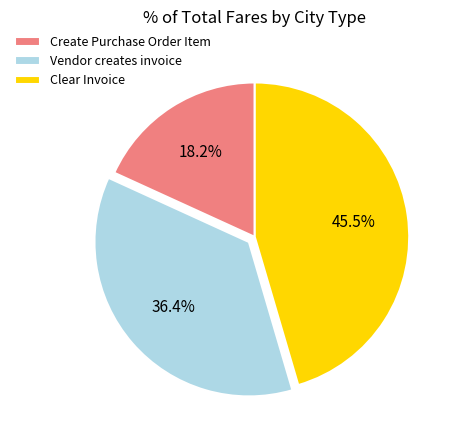

How many slices are in this pie chart?

3